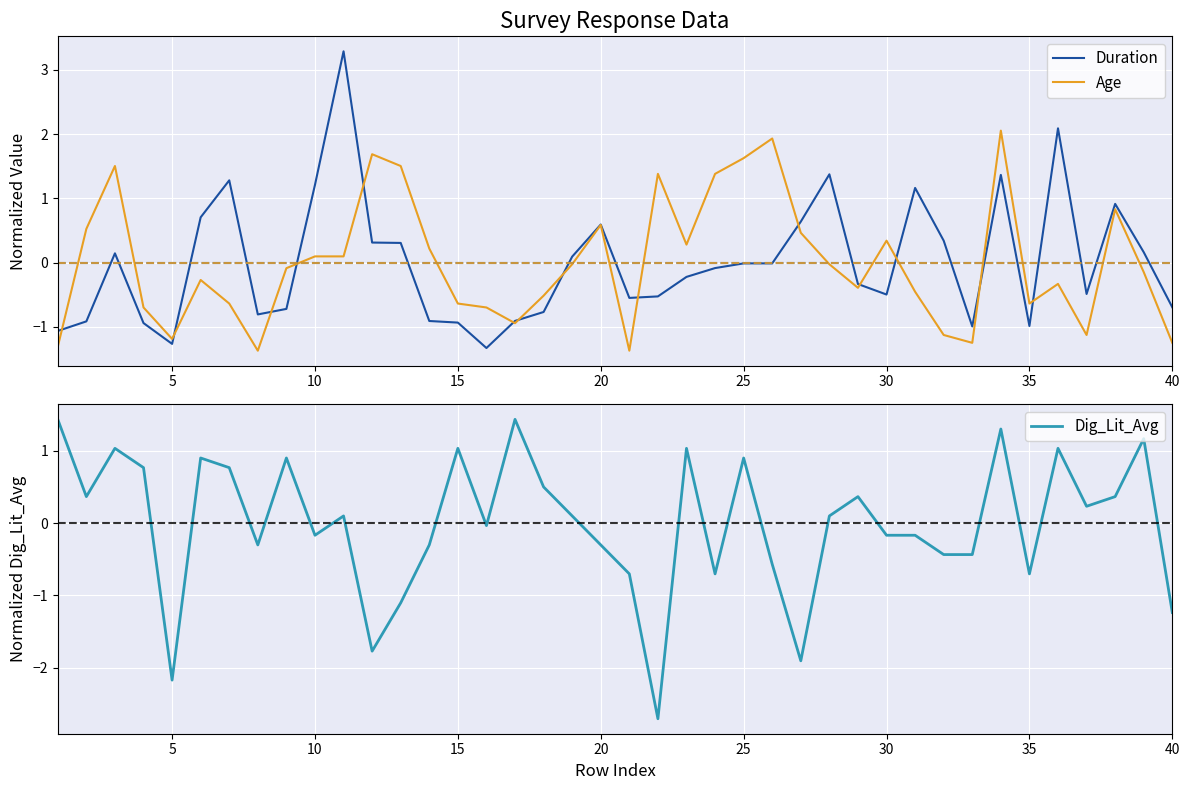

What is the lowest value of the Age series?

-1.4